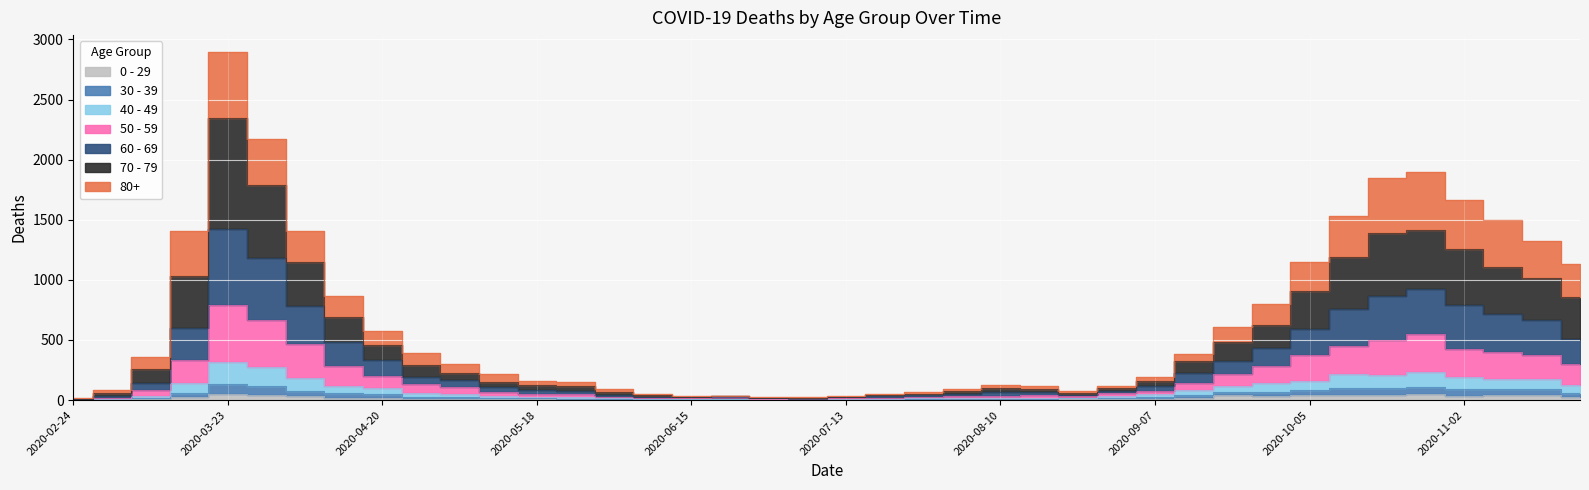

The 70 - 79 series shows 223 at 2020-09-14. True or false?

False